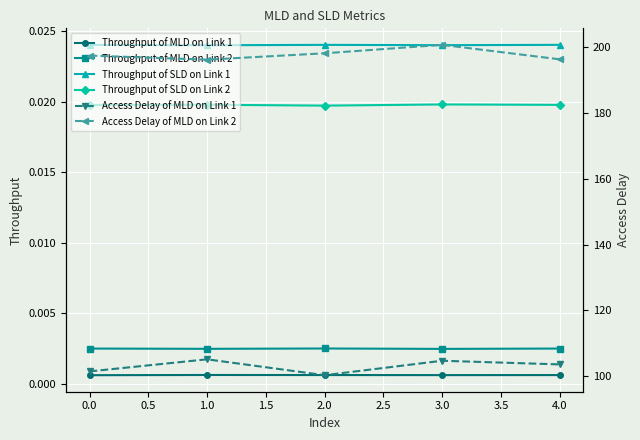

Reading left to right, list all the values displayed in this chart.

Throughput of MLD on Link 1: 0.0	0.0	0.0	0.0	0.0
Throughput of MLD on Link 2: 0.0	0.0	0.0	0.0	0.0
Throughput of SLD on Link 1: 0.0	0.0	0.0	0.0	0.0
Throughput of SLD on Link 2: 0.0	0.0	0.0	0.0	0.0
Access Delay of MLD on Link 1: 101.5	105.2	100.4	104.8	103.7
Access Delay of MLD on Link 2: 197.3	196.1	198.0	200.5	196.2